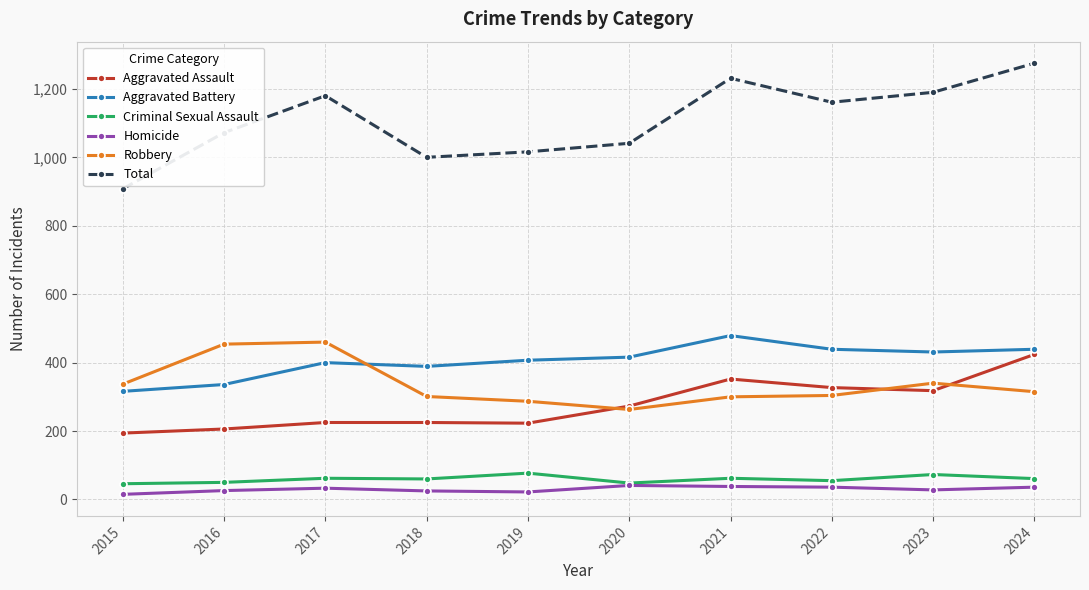

Does the chart have visible grid lines?

Yes